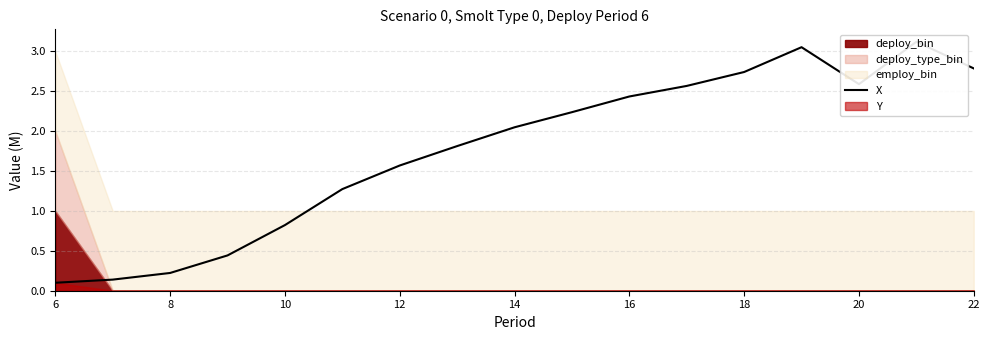

What is the difference between the maximum and second lowest values?

3.0